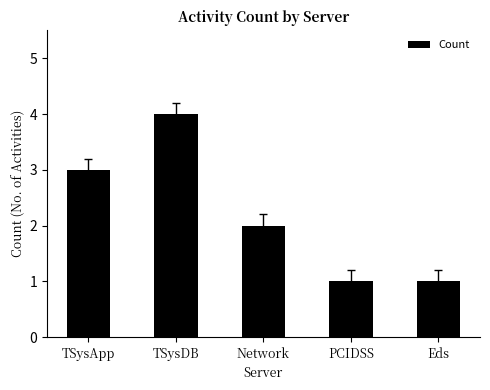

Which has a higher value, Eds or Network?

Network